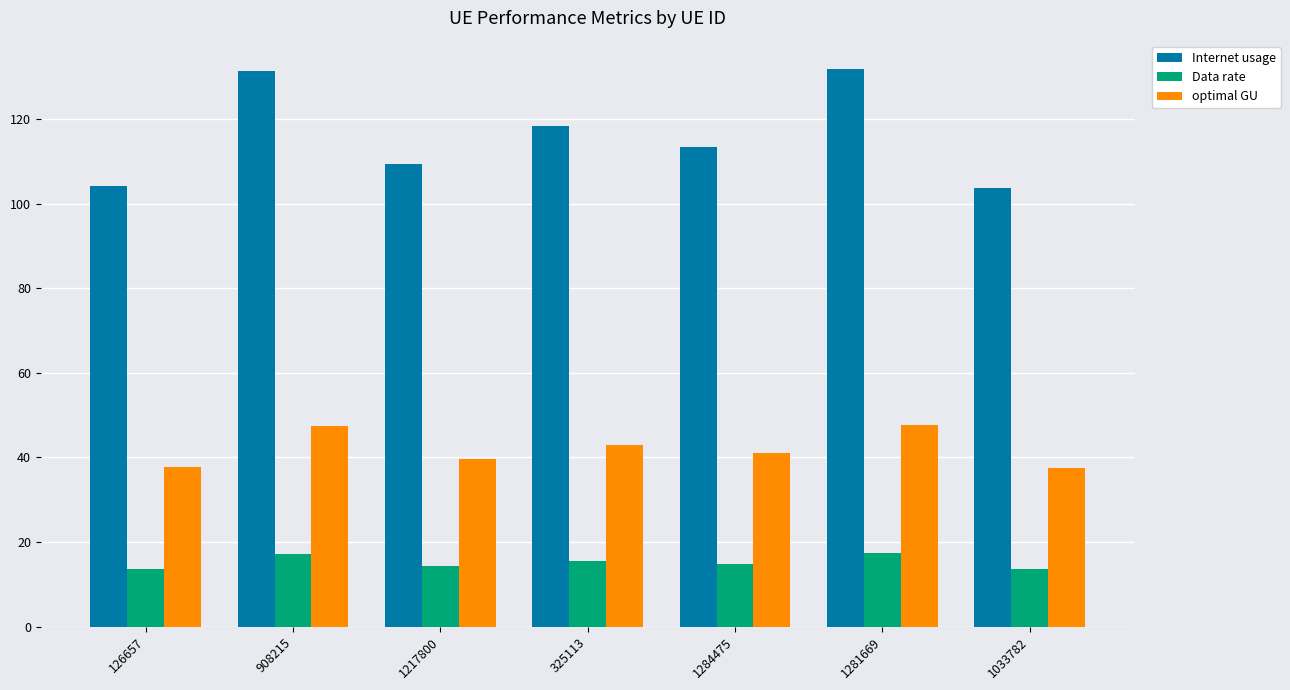

Read the Data rate value at 1281669.

17.3